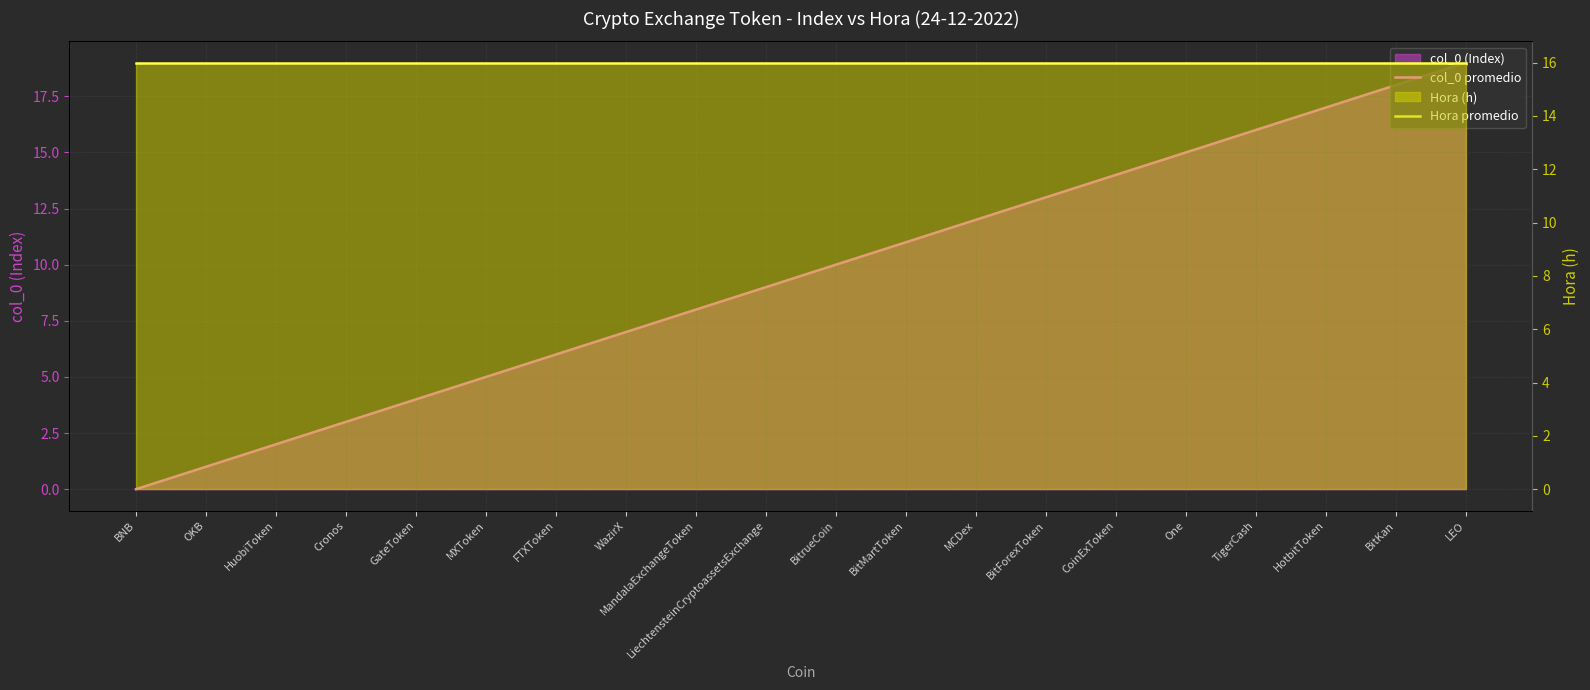

Which series has the widest spread of values?

col_0 promedio